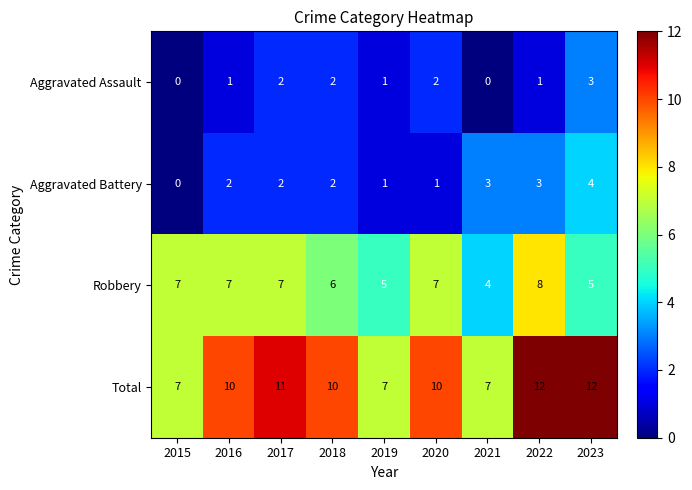

List the series in order of their peak value, highest first.

Total, Robbery, Aggravated Battery, Aggravated Assault